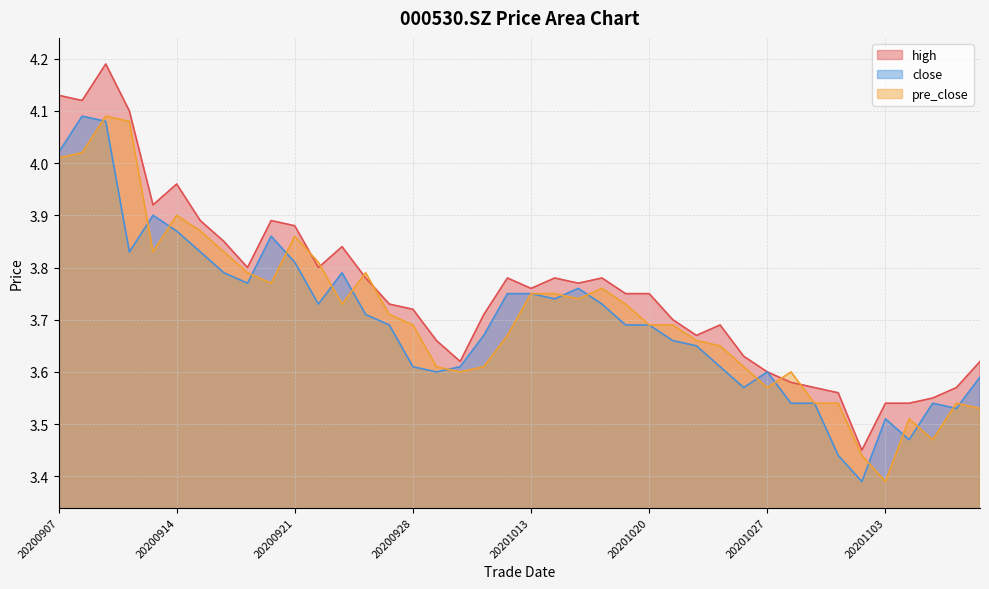

Reading left to right, transcribe all the data shown in this chart.

high: 20200907=4.1	20200908=4.1	20200909=4.2	20200910=4.1	20200911=3.9	20200914=4.0	20200915=3.9	20200916=3.9	20200917=3.8	20200918=3.9	20200921=3.9	20200922=3.8	20200923=3.8	20200924=3.8	20200925=3.7	20200928=3.7	20200929=3.7	20200930=3.6	20201009=3.7	20201012=3.8	20201013=3.8	20201014=3.8	20201015=3.8	20201016=3.8	20201019=3.8	20201020=3.8	20201021=3.7	20201022=3.7	20201023=3.7	20201026=3.6	20201027=3.6	20201028=3.6	20201029=3.6	20201030=3.6	20201102=3.5	20201103=3.5	20201104=3.5	20201105=3.5	20201106=3.6	20201109=3.6
close: 20200907=4.0	20200908=4.1	20200909=4.1	20200910=3.8	20200911=3.9	20200914=3.9	20200915=3.8	20200916=3.8	20200917=3.8	20200918=3.9	20200921=3.8	20200922=3.7	20200923=3.8	20200924=3.7	20200925=3.7	20200928=3.6	20200929=3.6	20200930=3.6	20201009=3.7	20201012=3.8	20201013=3.8	20201014=3.7	20201015=3.8	20201016=3.7	20201019=3.7	20201020=3.7	20201021=3.7	20201022=3.6	20201023=3.6	20201026=3.6	20201027=3.6	20201028=3.5	20201029=3.5	20201030=3.4	20201102=3.4	20201103=3.5	20201104=3.5	20201105=3.5	20201106=3.5	20201109=3.6
pre_close: 20200907=4.0	20200908=4.0	20200909=4.1	20200910=4.1	20200911=3.8	20200914=3.9	20200915=3.9	20200916=3.8	20200917=3.8	20200918=3.8	20200921=3.9	20200922=3.8	20200923=3.7	20200924=3.8	20200925=3.7	20200928=3.7	20200929=3.6	20200930=3.6	20201009=3.6	20201012=3.7	20201013=3.8	20201014=3.8	20201015=3.7	20201016=3.8	20201019=3.7	20201020=3.7	20201021=3.7	20201022=3.7	20201023=3.6	20201026=3.6	20201027=3.6	20201028=3.6	20201029=3.5	20201030=3.5	20201102=3.4	20201103=3.4	20201104=3.5	20201105=3.5	20201106=3.5	20201109=3.5